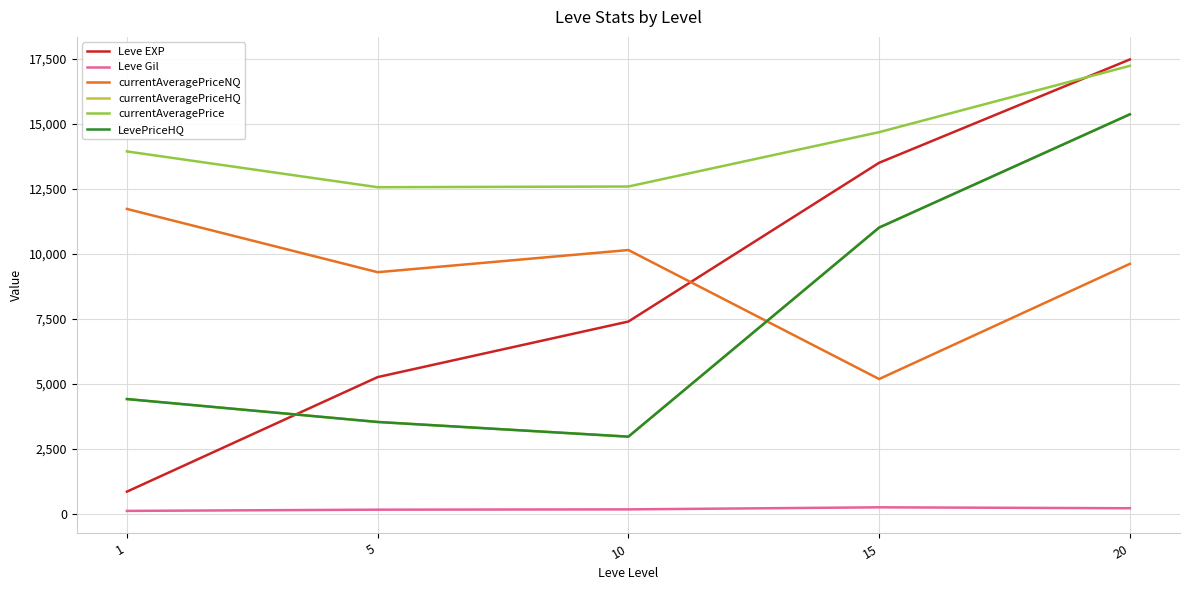

What is the highest value of the Leve Gil series?

249.7